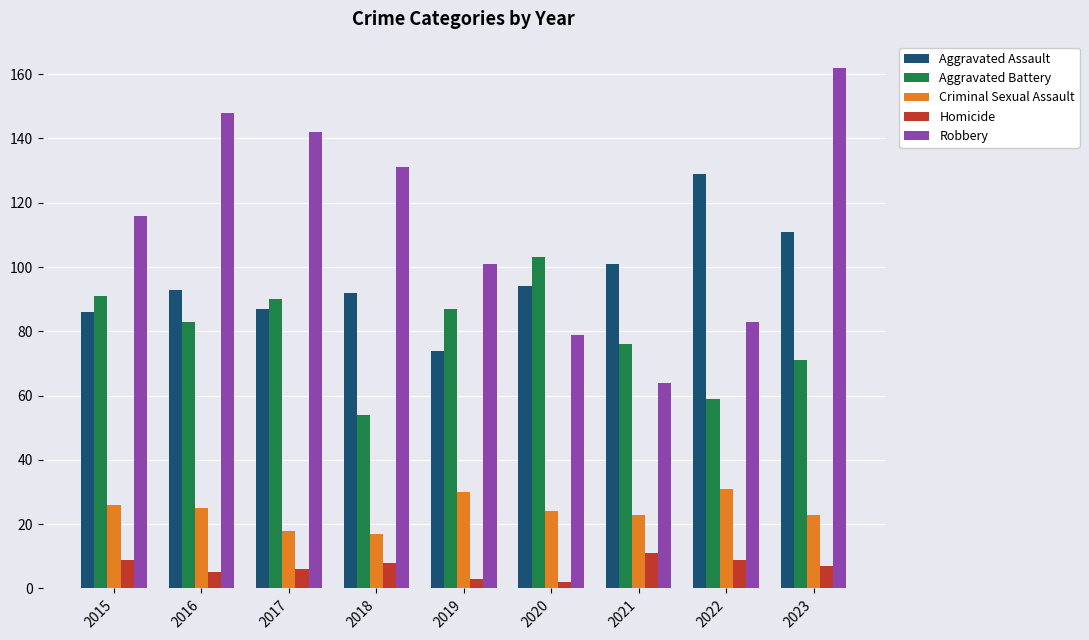

Reading left to right, extract all data points from this chart.

Aggravated Assault: 2015=86	2016=93	2017=87	2018=92	2019=74	2020=94	2021=101	2022=129	2023=111
Aggravated Battery: 2015=91	2016=83	2017=90	2018=54	2019=87	2020=103	2021=76	2022=59	2023=71
Criminal Sexual Assault: 2015=26	2016=25	2017=18	2018=17	2019=30	2020=24	2021=23	2022=31	2023=23
Homicide: 2015=9	2016=5	2017=6	2018=8	2019=3	2020=2	2021=11	2022=9	2023=7
Robbery: 2015=116	2016=148	2017=142	2018=131	2019=101	2020=79	2021=64	2022=83	2023=162